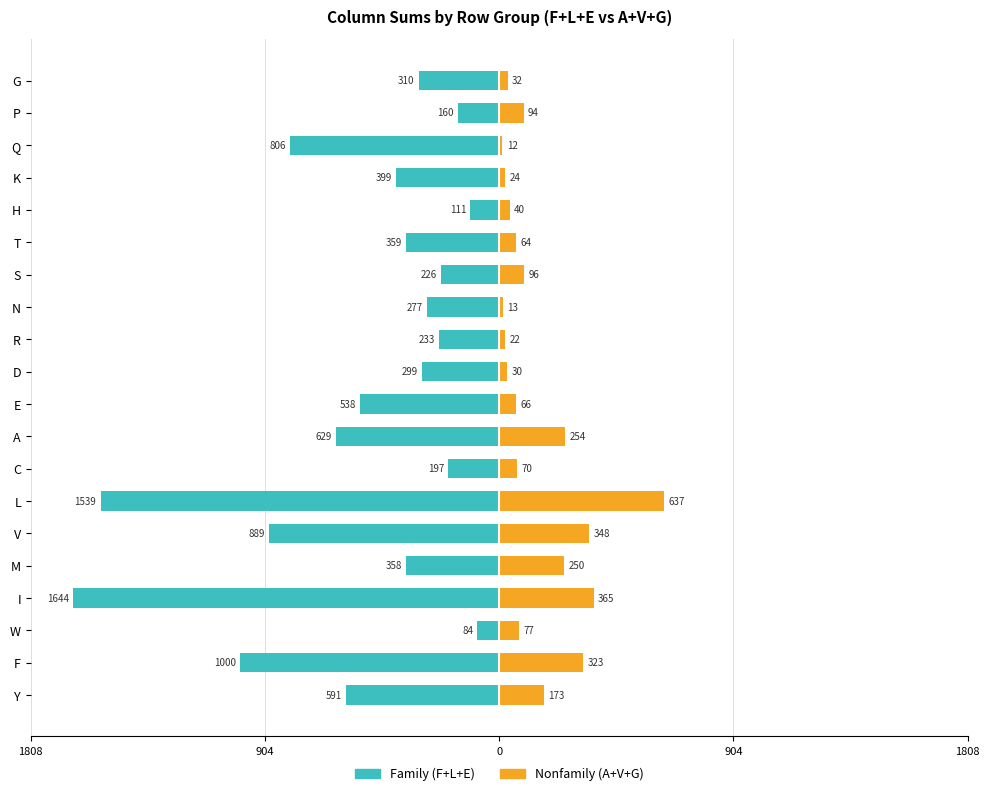

How many bars are there in each group?

2